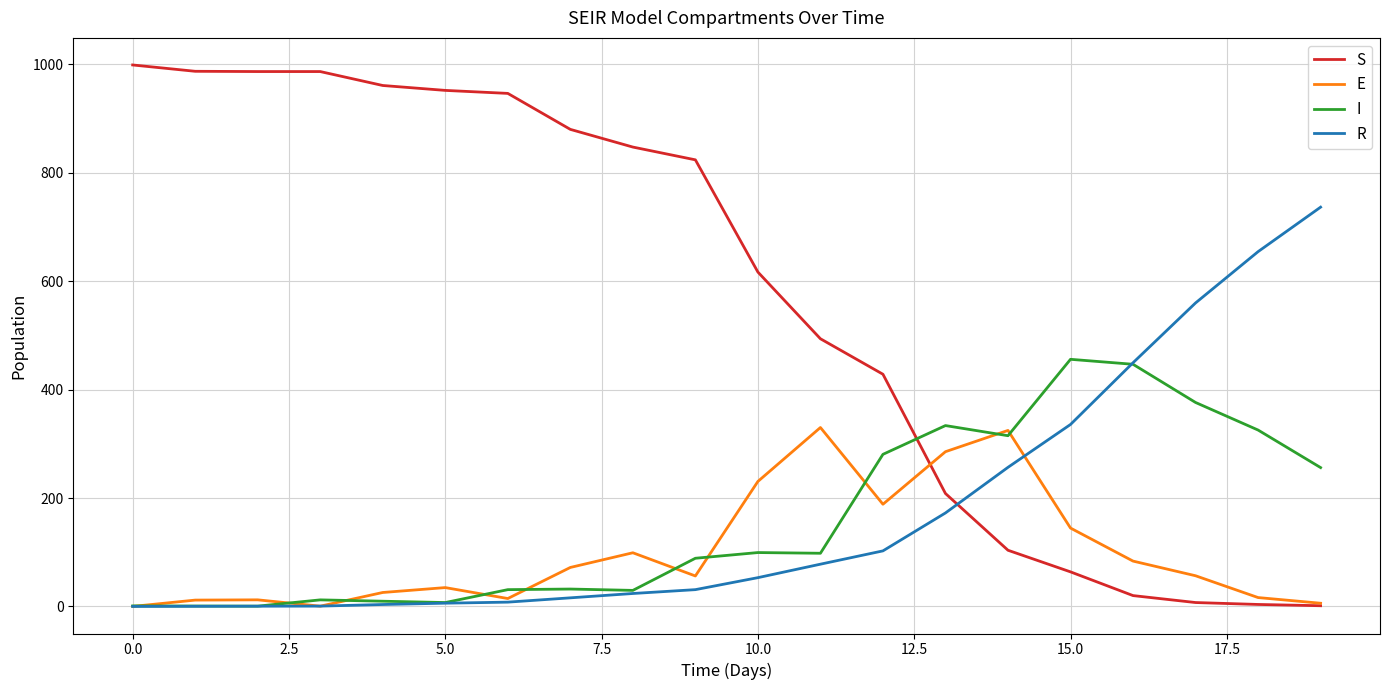

What are all the series names shown in the legend?

S, E, I, R